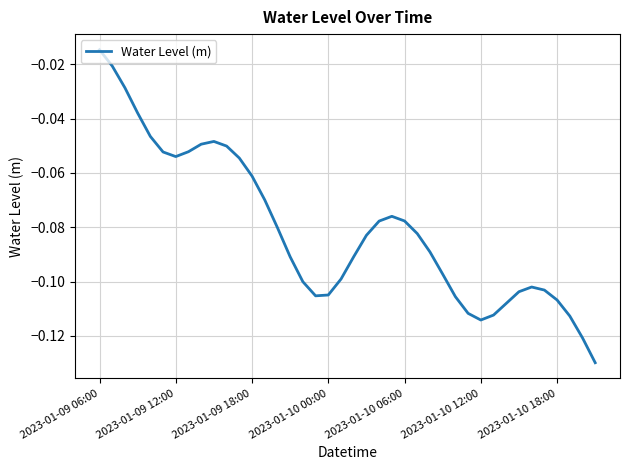

Does the chart have visible grid lines?

Yes